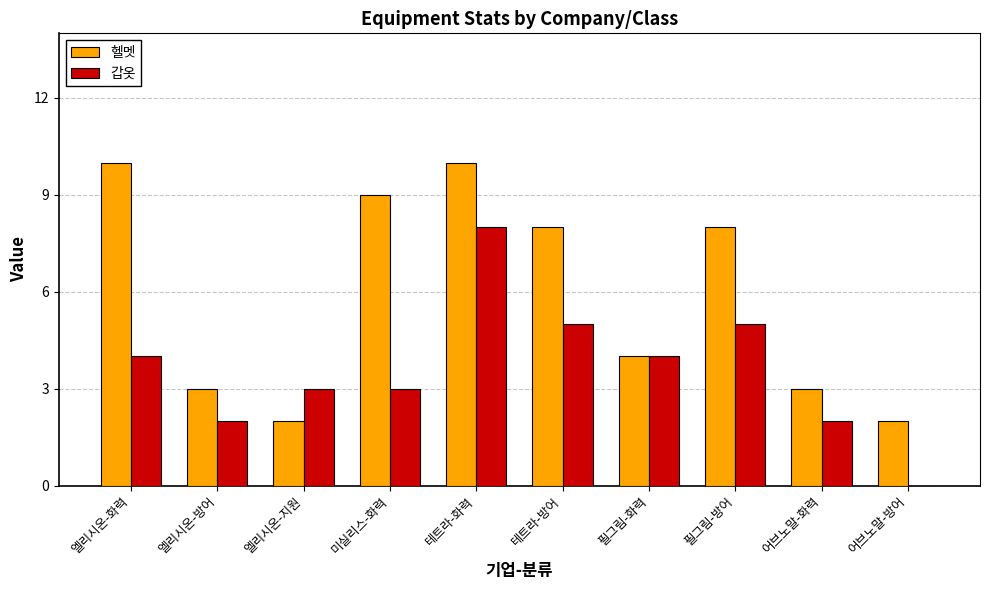

What is the highest value of the 헬멧 series?

10